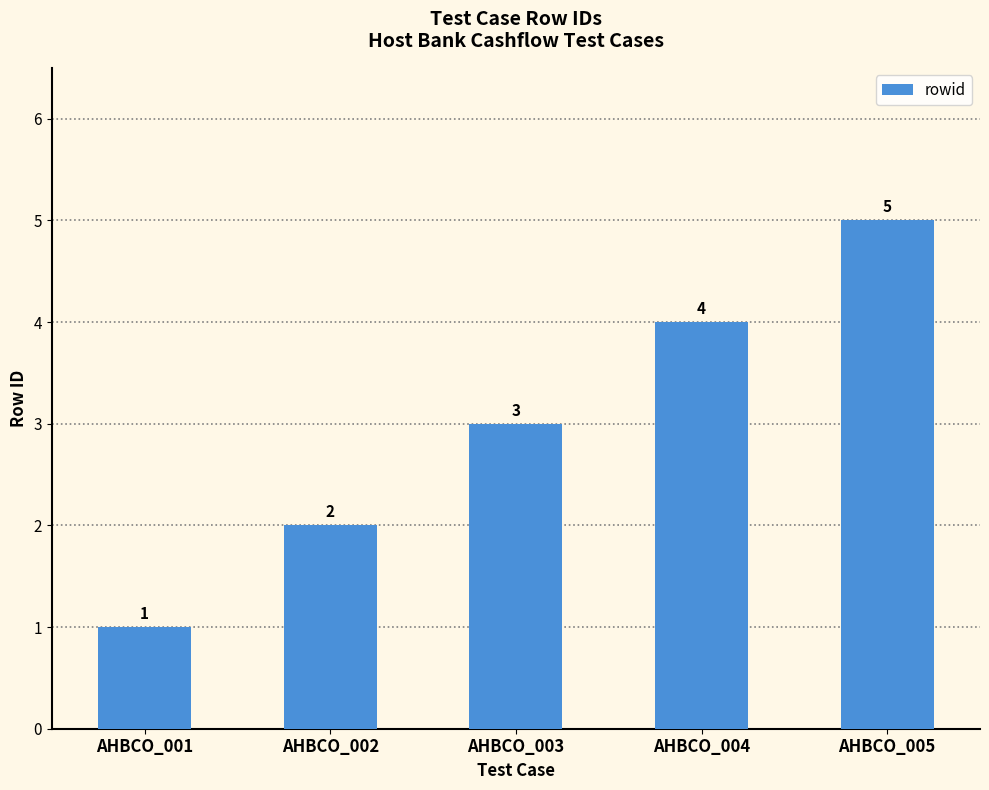

Between AHBCO_001 and AHBCO_005, which is larger?

AHBCO_005